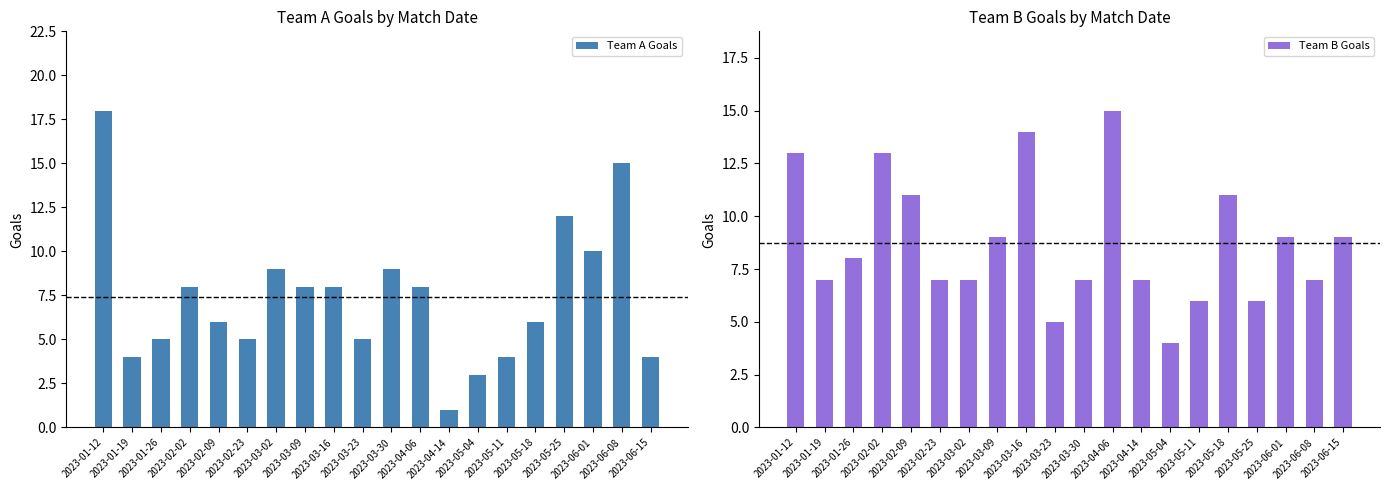

What is the lowest value of the Team A Goals series?

1